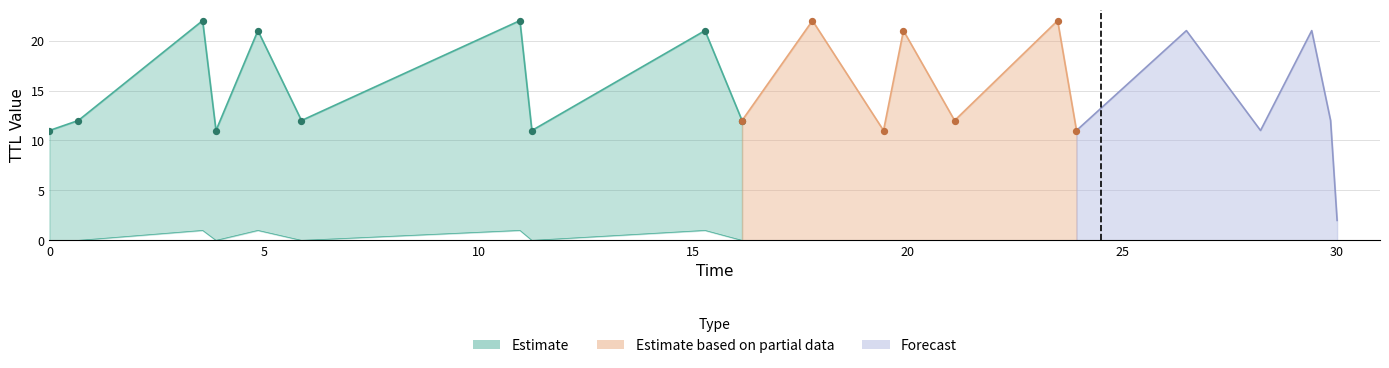

Is the value of TTL_1 at 5 greater than the value of TTL_2 at 0?

Yes